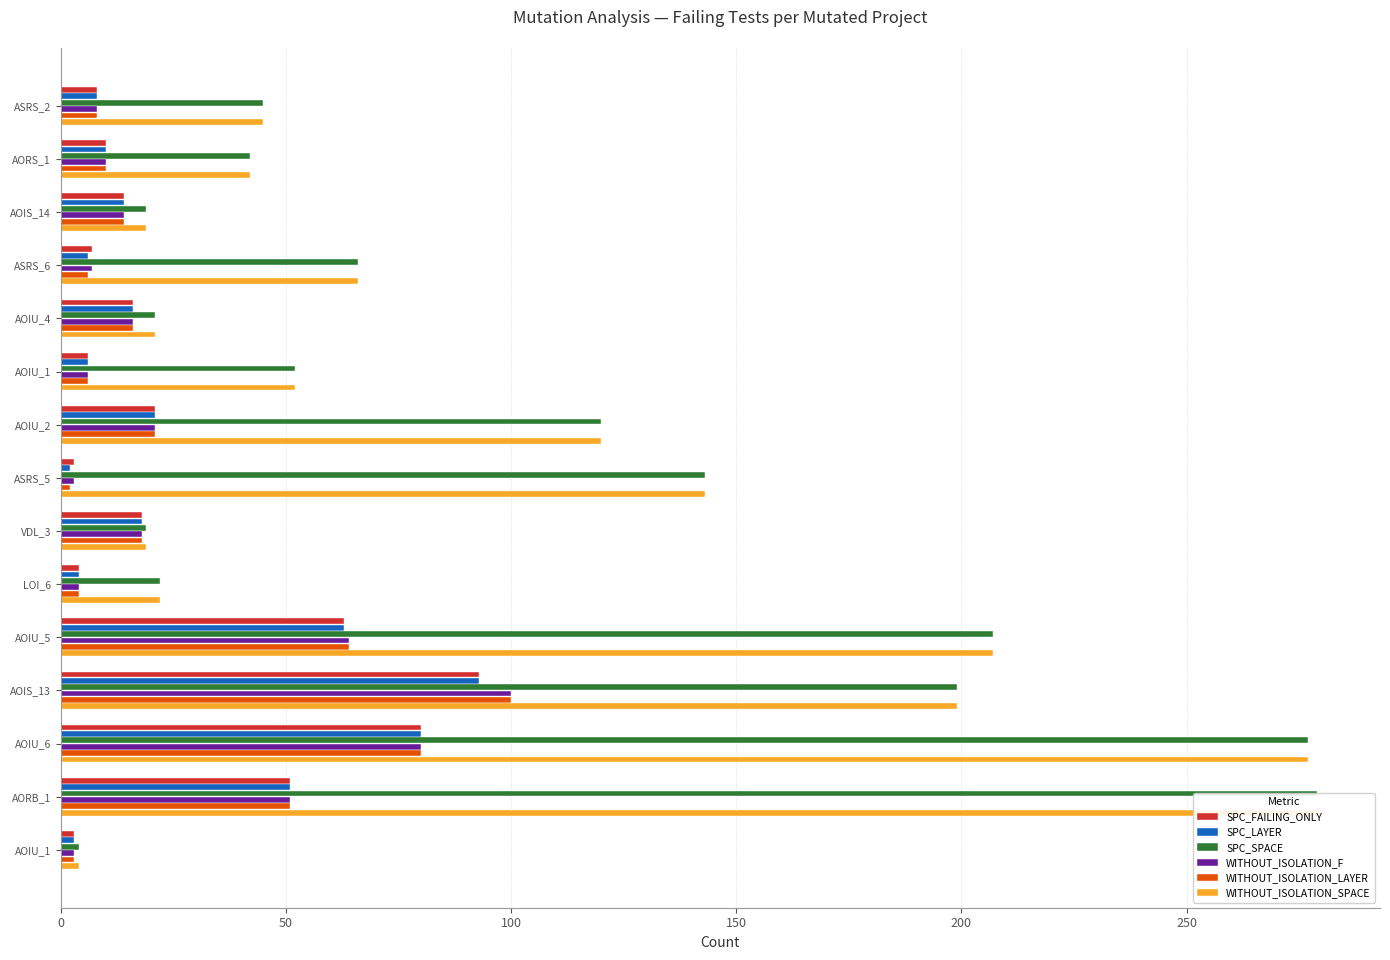

Reading left to right, transcribe all the data shown in this chart.

SPC_FAILING_ONLY: 8	10	14	7	16	6	21	3	18	4	63	93	80	51	3
SPC_LAYER: 8	10	14	6	16	6	21	2	18	4	63	93	80	51	3
SPC_SPACE: 45	42	19	66	21	52	120	143	19	22	207	199	277	279	4
WITHOUT_ISOLATION_F: 8	10	14	7	16	6	21	3	18	4	64	100	80	51	3
WITHOUT_ISOLATION_LAYER: 8	10	14	6	16	6	21	2	18	4	64	100	80	51	3
WITHOUT_ISOLATION_SPACE: 45	42	19	66	21	52	120	143	19	22	207	199	277	279	4